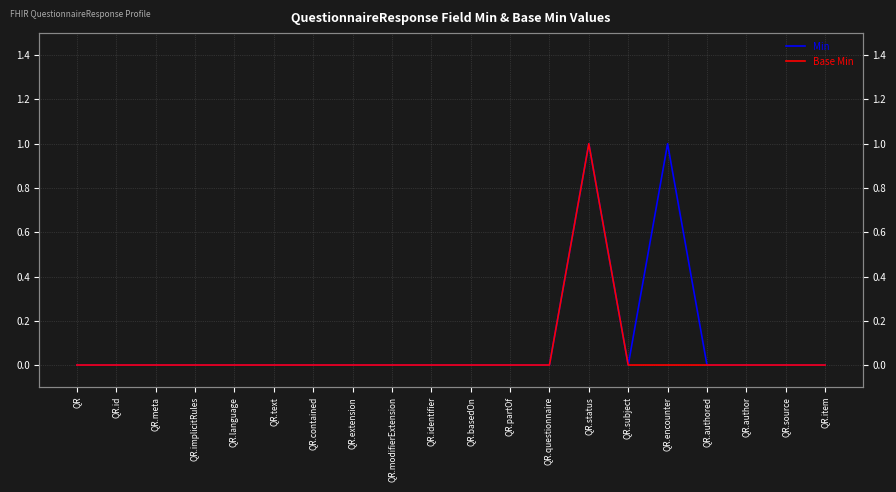

Where is the first local maximum for Min?

QR.status